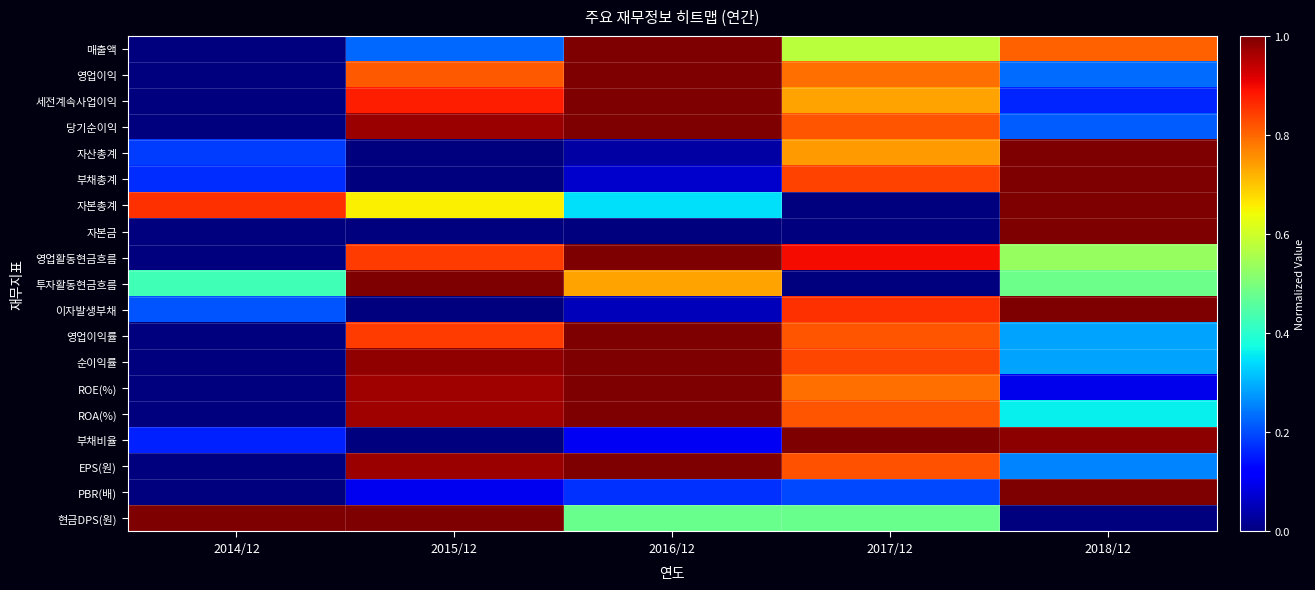

At 2018/12, list the series in order from largest to smallest.

자산총계, 부채총계, 자본총계, 자본금, 이자발생부채, PBR(배), 부채비율, 매출액, 영업활동현금흐름, 투자활동현금흐름, ROA(%), 순이익률, 영업이익률, EPS(원), 영업이익, 당기순이익, 세전계속사업이익, ROE(%), 현금DPS(원)